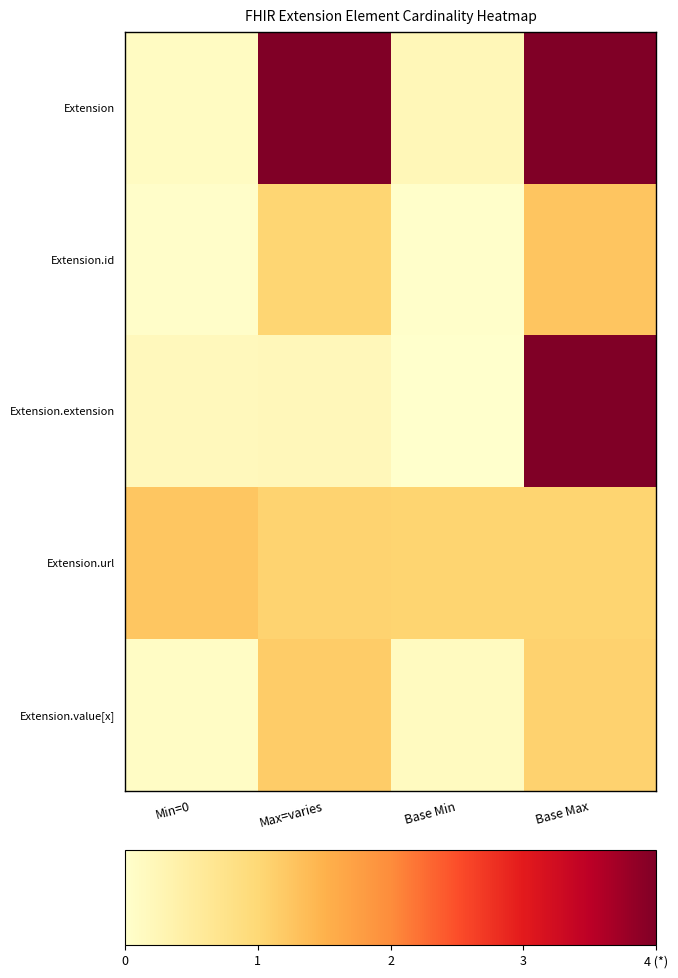

At how many categories does at least one series exceed 3?

2